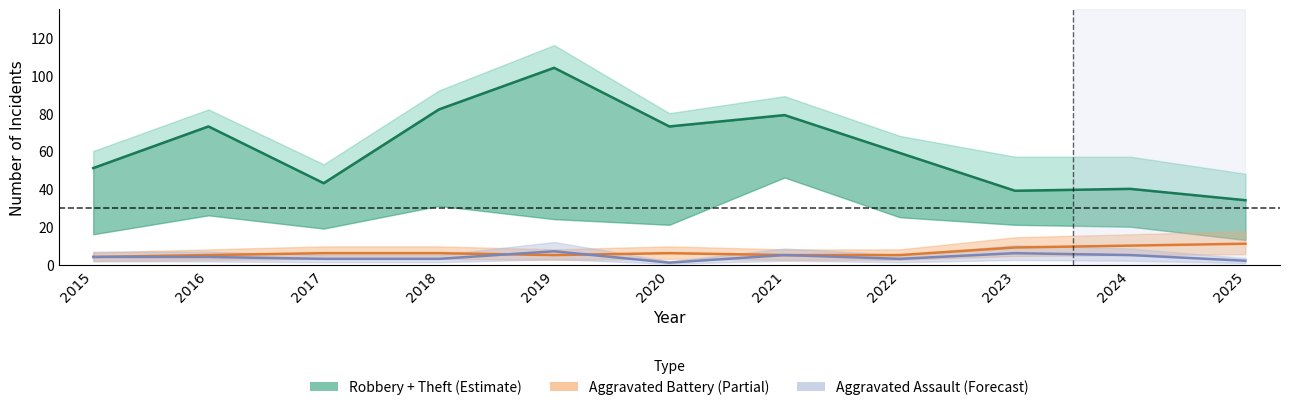

Which series has the largest range (max minus min)?

Robbery + Theft